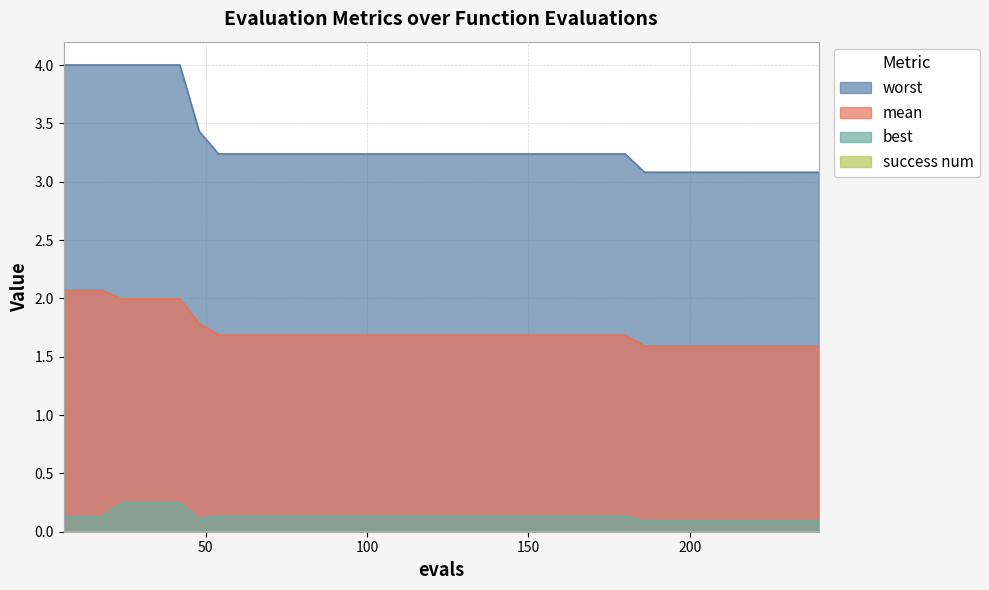

At which label is best closest to 0?

186